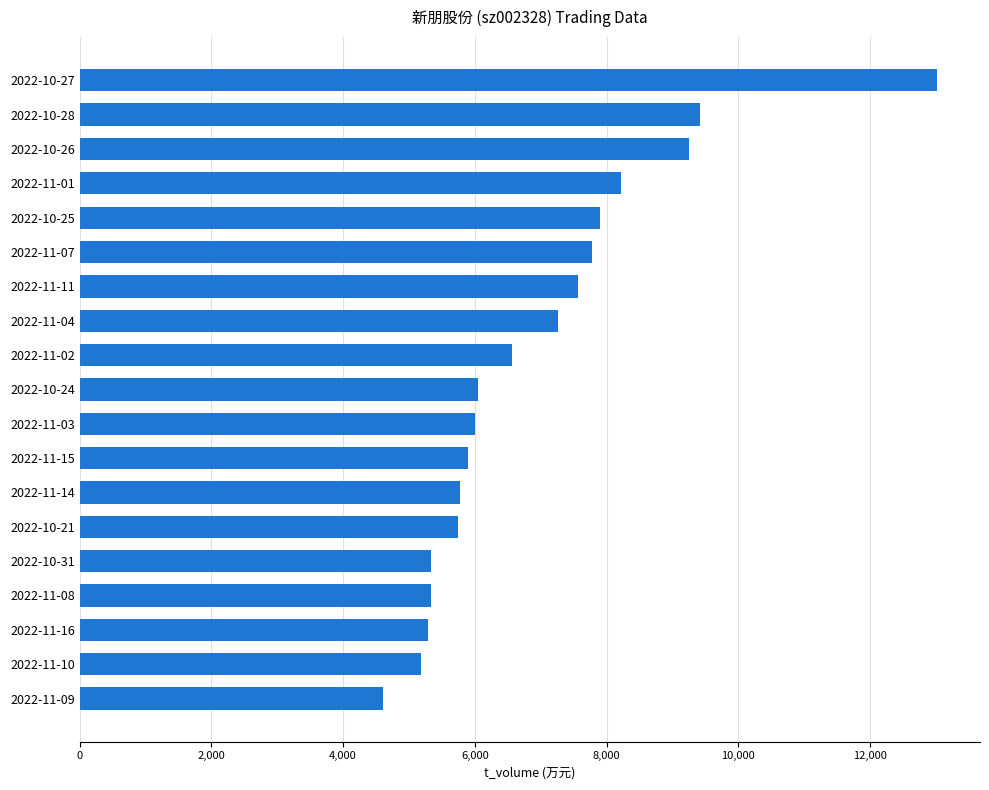

The value at 2022-11-14 is 5773. True or false?

True